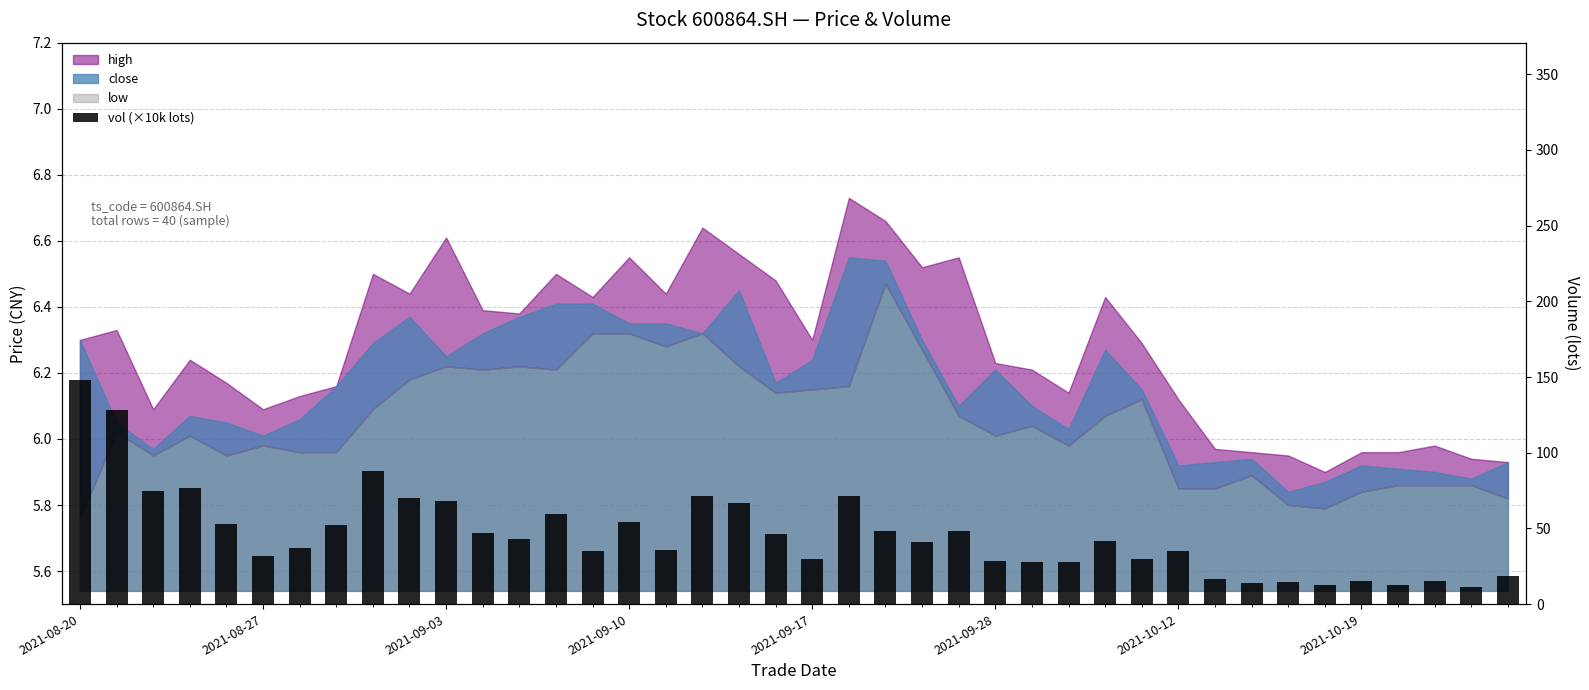

Reading left to right, extract all data points from this chart.

148.3	128.1	74.9	76.9	52.9	31.8	37.1	52.1	88.2	70.0	67.9	46.7	43.1	59.7	34.9	54.2	35.7	71.5	66.7	46.4	29.8	71.3	48.5	41.1	48.4	28.2	27.7	27.5	41.5	29.7	34.8	16.8	14.1	14.7	12.5	15.1	12.6	14.9	11.4	18.3